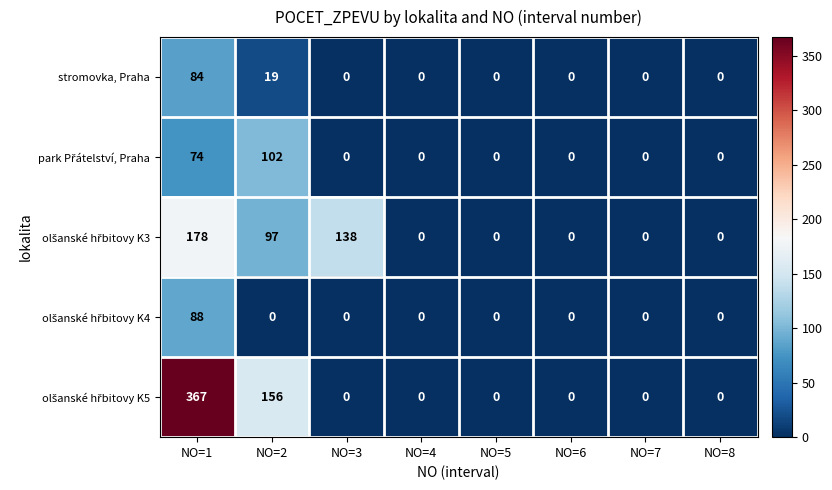

At which category does the chart reach its peak across all series?

NO=1